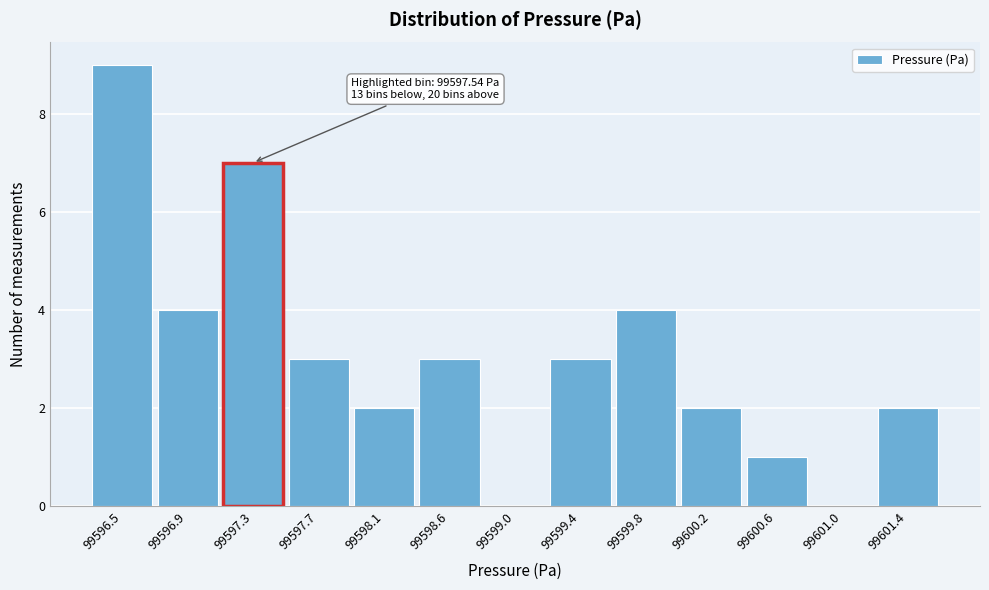

Reading left to right, list all the values displayed in this chart.

99596.5=9	99596.9=4	99597.3=7	99597.7=3	99598.1=2	99598.6=3	99599.0=0	99599.4=3	99599.8=4	99600.2=2	99600.6=1	99601.0=0	99601.4=2